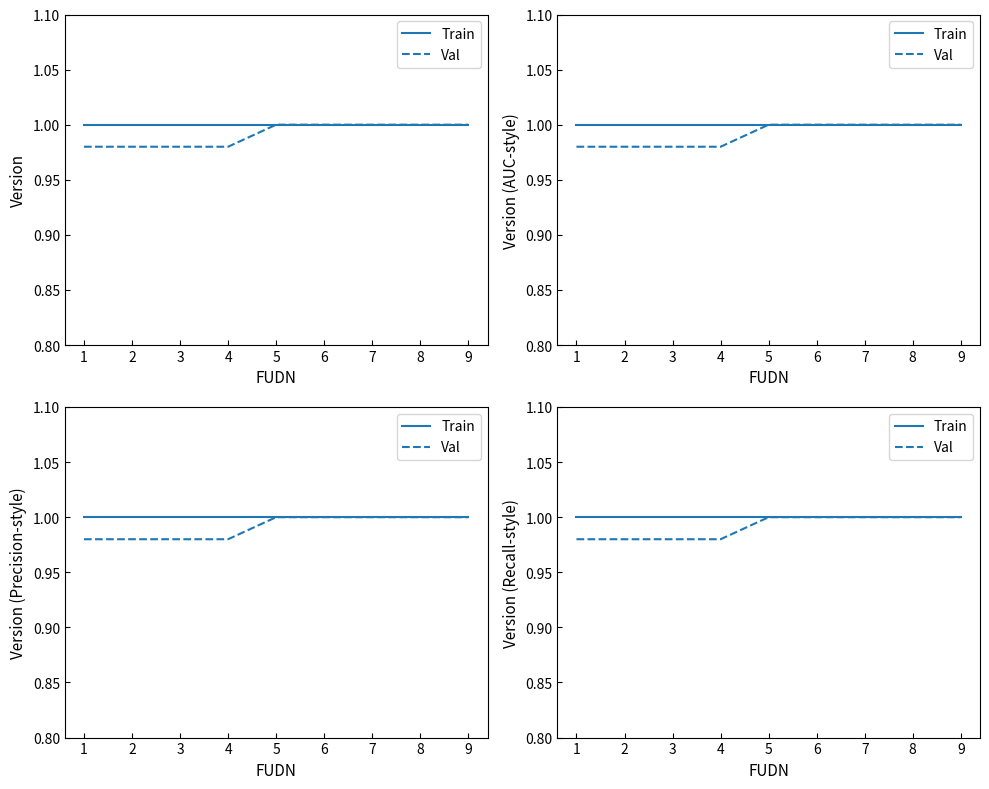

Where is Train nearest to the value 1?

1